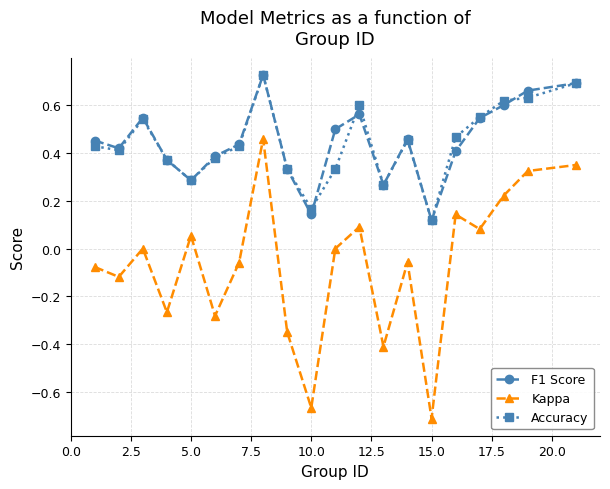

True or false: F1 Score and Kappa intersect in this chart.

False